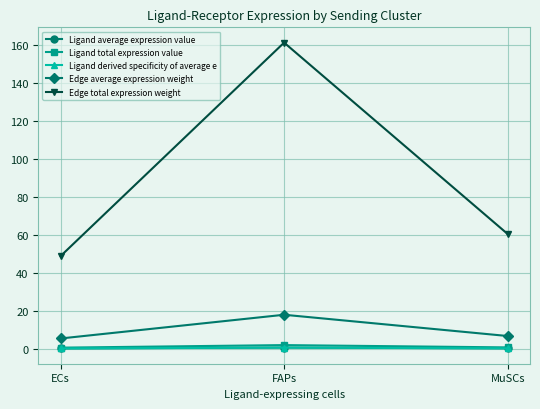

What is the difference between the Ligand derived specificity of average e values at MuSCs and FAPs?

0.4